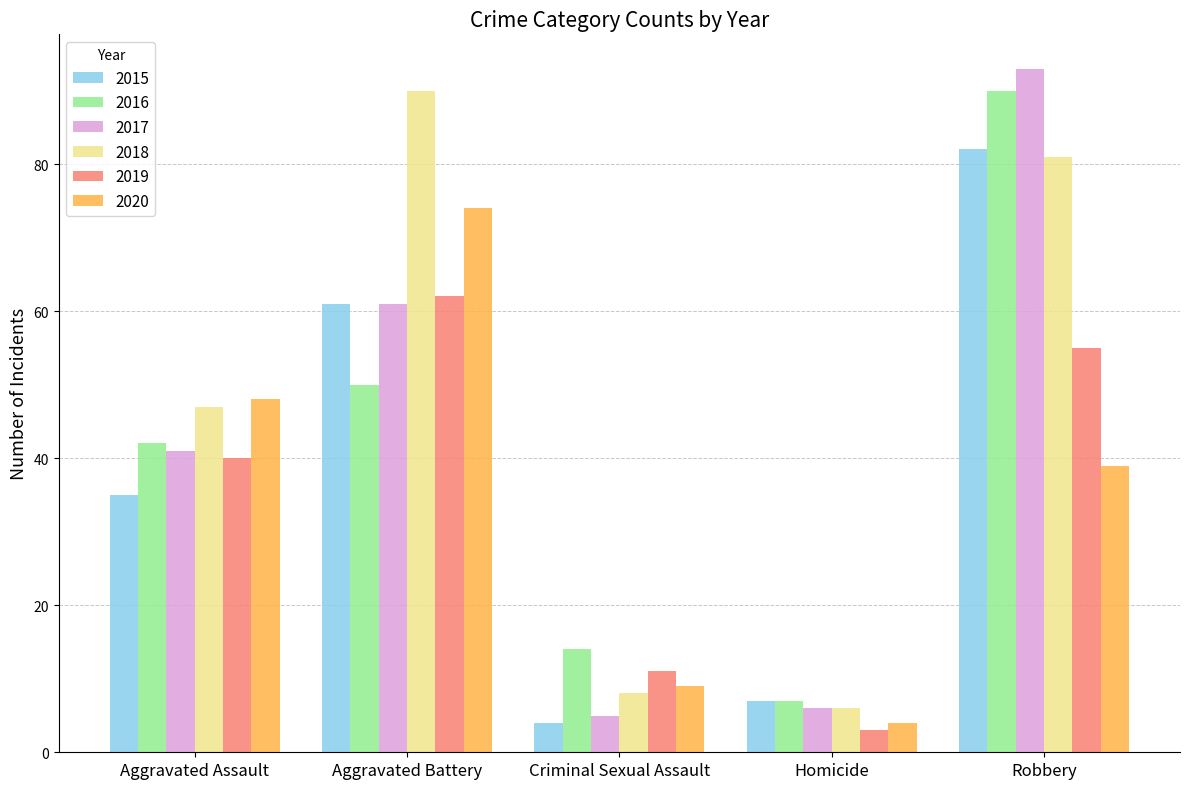

What is the difference between the second highest and second lowest values in the 2017 series?

55